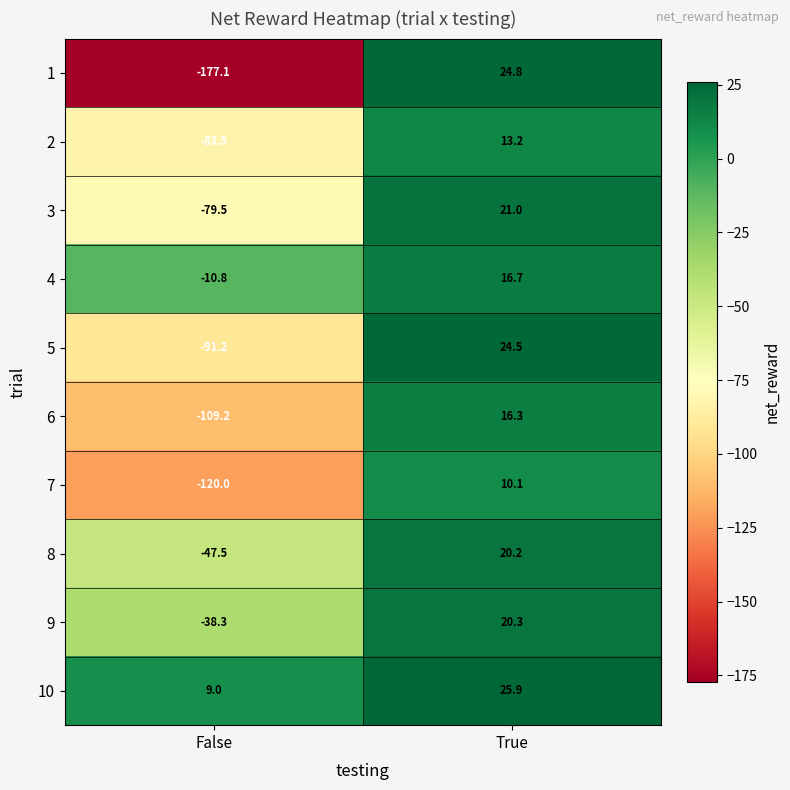

At True, list the series in order from largest to smallest.

10, 1, 5, 3, 9, 8, 4, 6, 2, 7